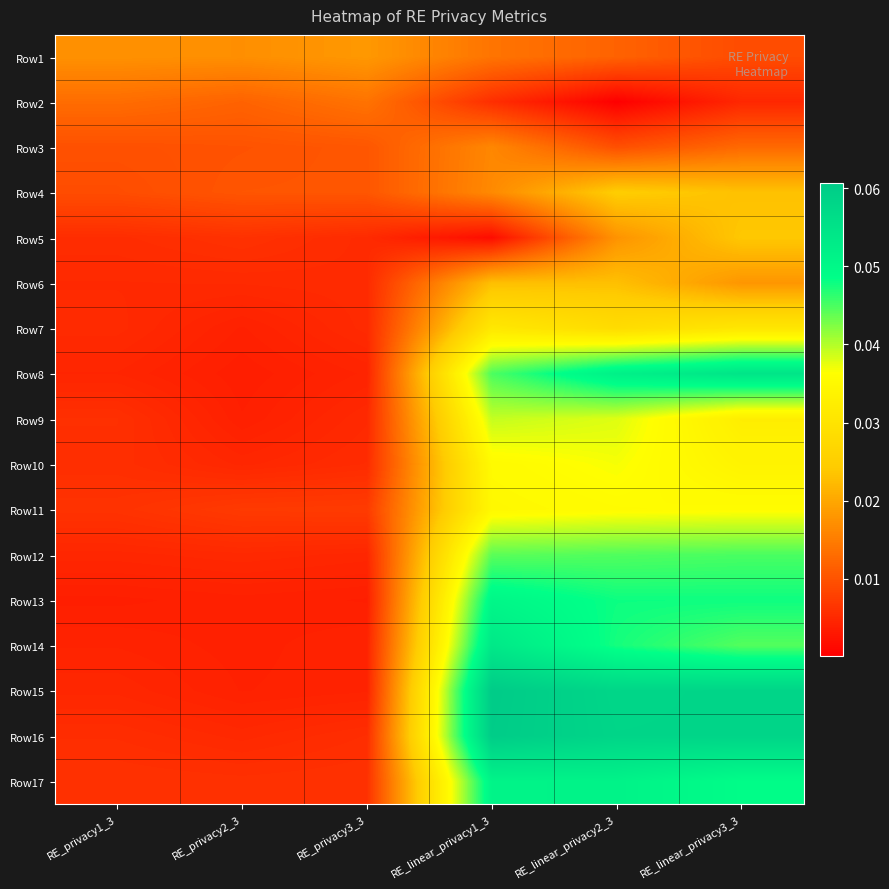

Reading right to left, transcribe all the data shown in this chart.

Row1: RE_linear_privacy3_3=0.0	RE_linear_privacy2_3=0.0	RE_linear_privacy1_3=0.0	RE_privacy3_3=0.0	RE_privacy2_3=0.0	RE_privacy1_3=0.0
Row2: RE_linear_privacy3_3=0.0	RE_linear_privacy2_3=0.0	RE_linear_privacy1_3=0.0	RE_privacy3_3=0.0	RE_privacy2_3=0.0	RE_privacy1_3=0.0
Row3: RE_linear_privacy3_3=0.0	RE_linear_privacy2_3=0.0	RE_linear_privacy1_3=0.0	RE_privacy3_3=0.0	RE_privacy2_3=0.0	RE_privacy1_3=0.0
Row4: RE_linear_privacy3_3=0.0	RE_linear_privacy2_3=0.0	RE_linear_privacy1_3=0.0	RE_privacy3_3=0.0	RE_privacy2_3=0.0	RE_privacy1_3=0.0
Row5: RE_linear_privacy3_3=0.0	RE_linear_privacy2_3=0.0	RE_linear_privacy1_3=0.0	RE_privacy3_3=0.0	RE_privacy2_3=0.0	RE_privacy1_3=0.0
Row6: RE_linear_privacy3_3=0.0	RE_linear_privacy2_3=0.0	RE_linear_privacy1_3=0.0	RE_privacy3_3=0.0	RE_privacy2_3=0.0	RE_privacy1_3=0.0
Row7: RE_linear_privacy3_3=0.0	RE_linear_privacy2_3=0.0	RE_linear_privacy1_3=0.0	RE_privacy3_3=0.0	RE_privacy2_3=0.0	RE_privacy1_3=0.0
Row8: RE_linear_privacy3_3=0.1	RE_linear_privacy2_3=0.1	RE_linear_privacy1_3=0.0	RE_privacy3_3=0.0	RE_privacy2_3=0.0	RE_privacy1_3=0.0
Row9: RE_linear_privacy3_3=0.0	RE_linear_privacy2_3=0.0	RE_linear_privacy1_3=0.0	RE_privacy3_3=0.0	RE_privacy2_3=0.0	RE_privacy1_3=0.0
Row10: RE_linear_privacy3_3=0.0	RE_linear_privacy2_3=0.0	RE_linear_privacy1_3=0.0	RE_privacy3_3=0.0	RE_privacy2_3=0.0	RE_privacy1_3=0.0
Row11: RE_linear_privacy3_3=0.0	RE_linear_privacy2_3=0.0	RE_linear_privacy1_3=0.0	RE_privacy3_3=0.0	RE_privacy2_3=0.0	RE_privacy1_3=0.0
Row12: RE_linear_privacy3_3=0.0	RE_linear_privacy2_3=0.0	RE_linear_privacy1_3=0.0	RE_privacy3_3=0.0	RE_privacy2_3=0.0	RE_privacy1_3=0.0
Row13: RE_linear_privacy3_3=0.0	RE_linear_privacy2_3=0.0	RE_linear_privacy1_3=0.1	RE_privacy3_3=0.0	RE_privacy2_3=0.0	RE_privacy1_3=0.0
Row14: RE_linear_privacy3_3=0.0	RE_linear_privacy2_3=0.0	RE_linear_privacy1_3=0.1	RE_privacy3_3=0.0	RE_privacy2_3=0.0	RE_privacy1_3=0.0
Row15: RE_linear_privacy3_3=0.1	RE_linear_privacy2_3=0.1	RE_linear_privacy1_3=0.1	RE_privacy3_3=0.0	RE_privacy2_3=0.0	RE_privacy1_3=0.0
Row16: RE_linear_privacy3_3=0.1	RE_linear_privacy2_3=0.1	RE_linear_privacy1_3=0.1	RE_privacy3_3=0.0	RE_privacy2_3=0.0	RE_privacy1_3=0.0
Row17: RE_linear_privacy3_3=0.0	RE_linear_privacy2_3=0.1	RE_linear_privacy1_3=0.1	RE_privacy3_3=0.0	RE_privacy2_3=0.0	RE_privacy1_3=0.0